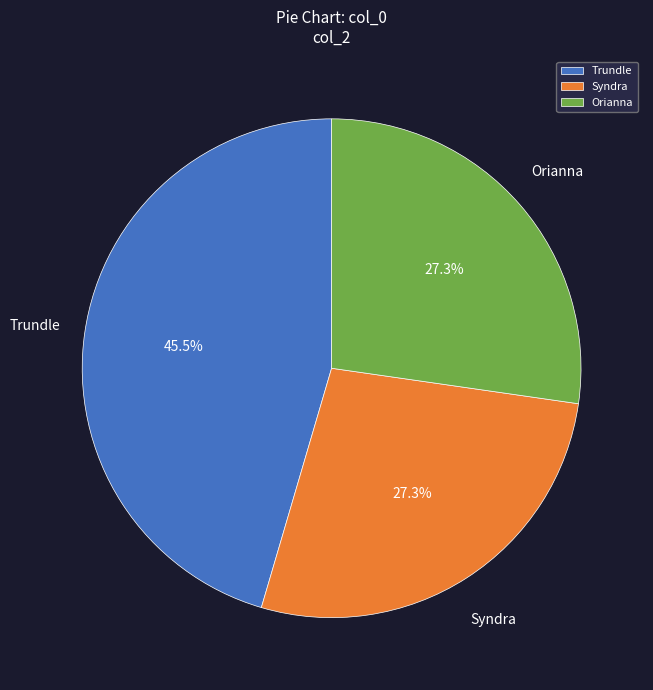

How many slices are in this pie chart?

3